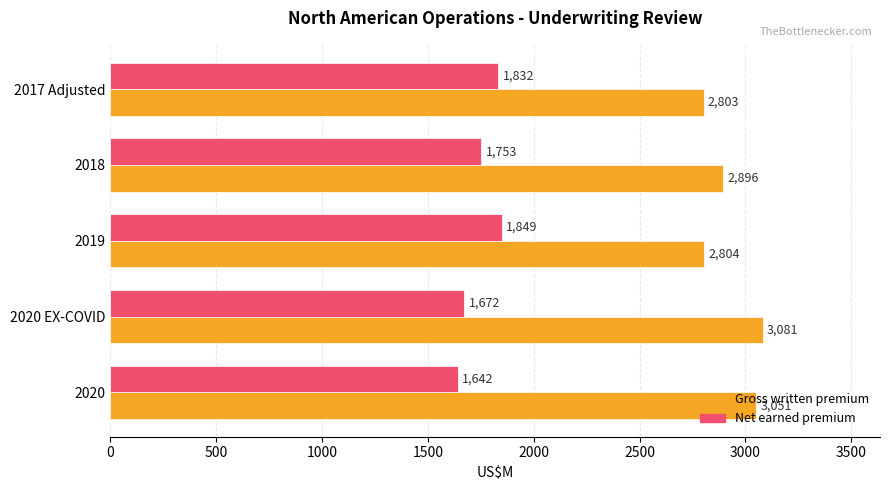

At 2018, list the series in order from largest to smallest.

Gross written premium, Net earned premium